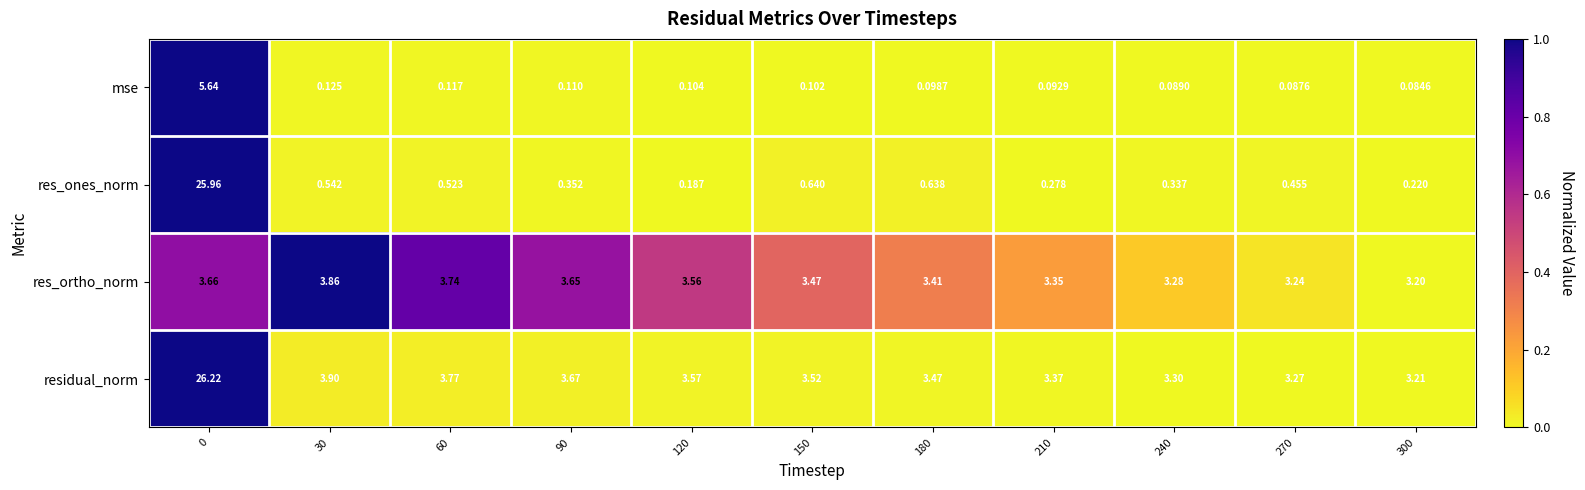

Is the value of mse at 60 greater than the value of res_ones_norm at 270?

No